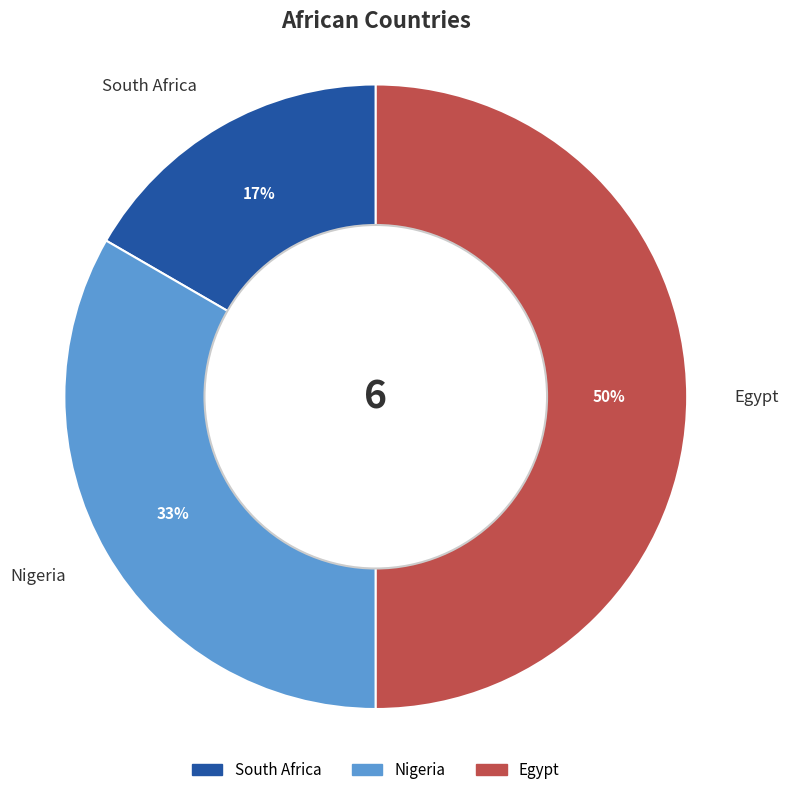

Which slice is the smallest?

South Africa